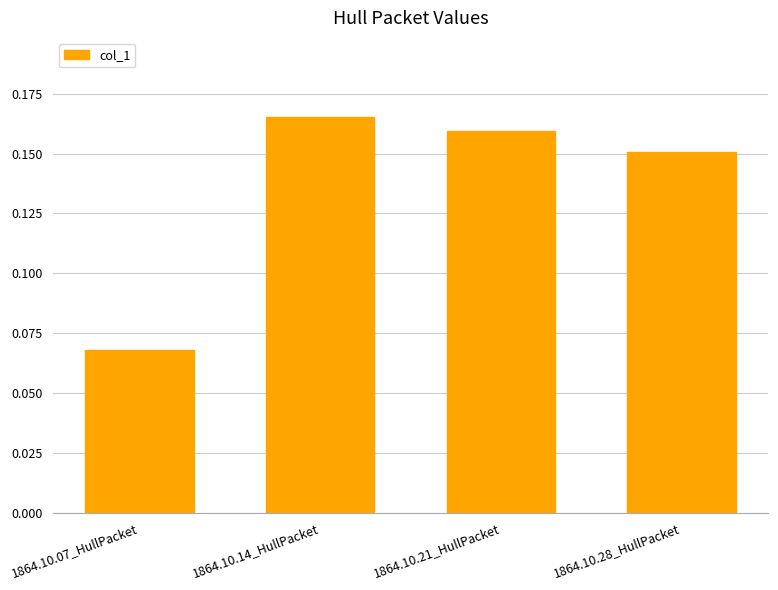

How many bars are there in total?

4